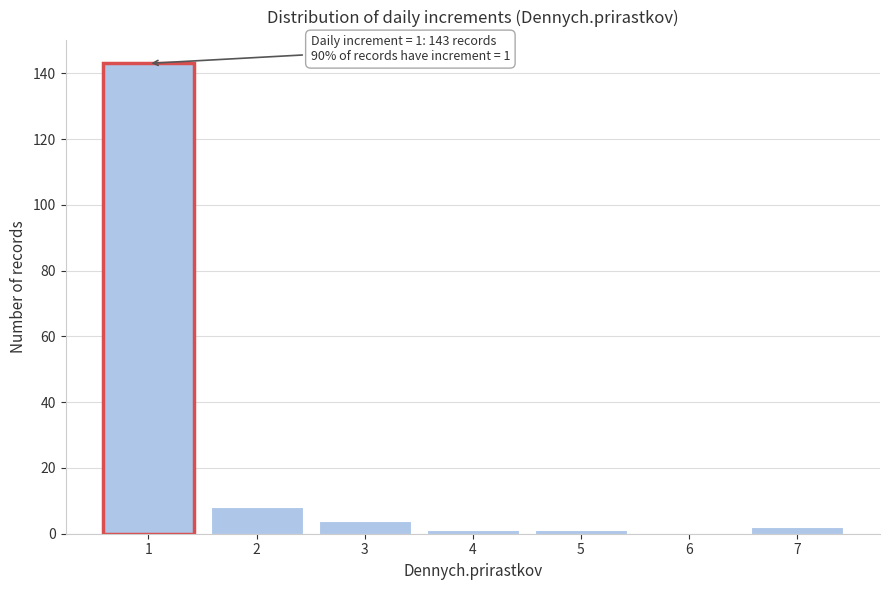

Over which range of the x-axis is the bar tallest?

0.5 to 1.5